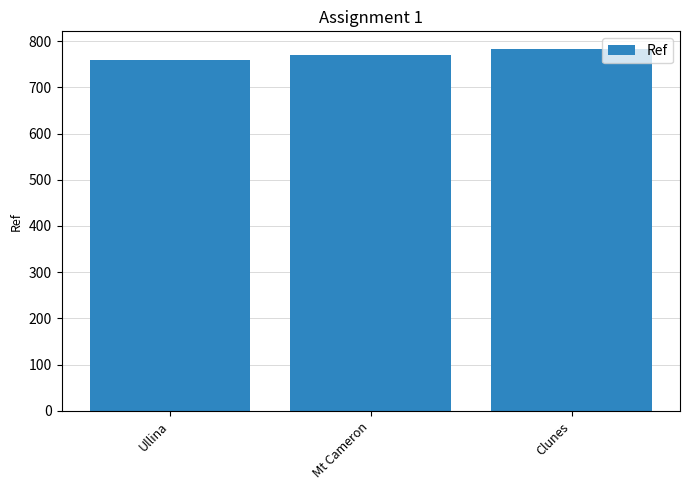

What is the sum of all values?

2310